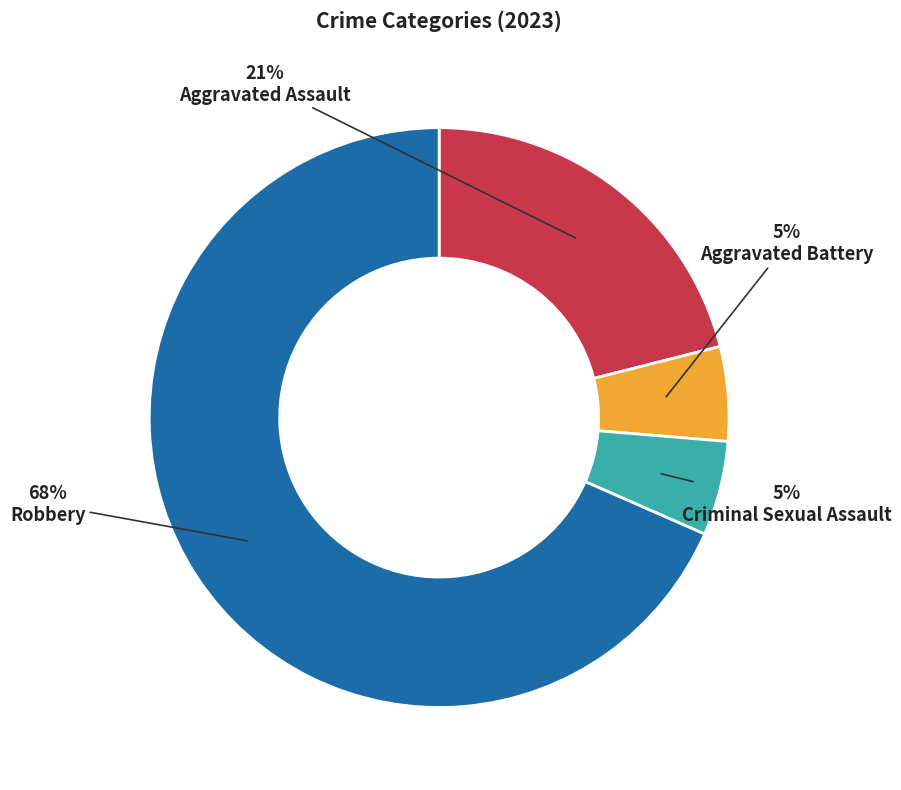

Does any single category account for the majority?

Yes